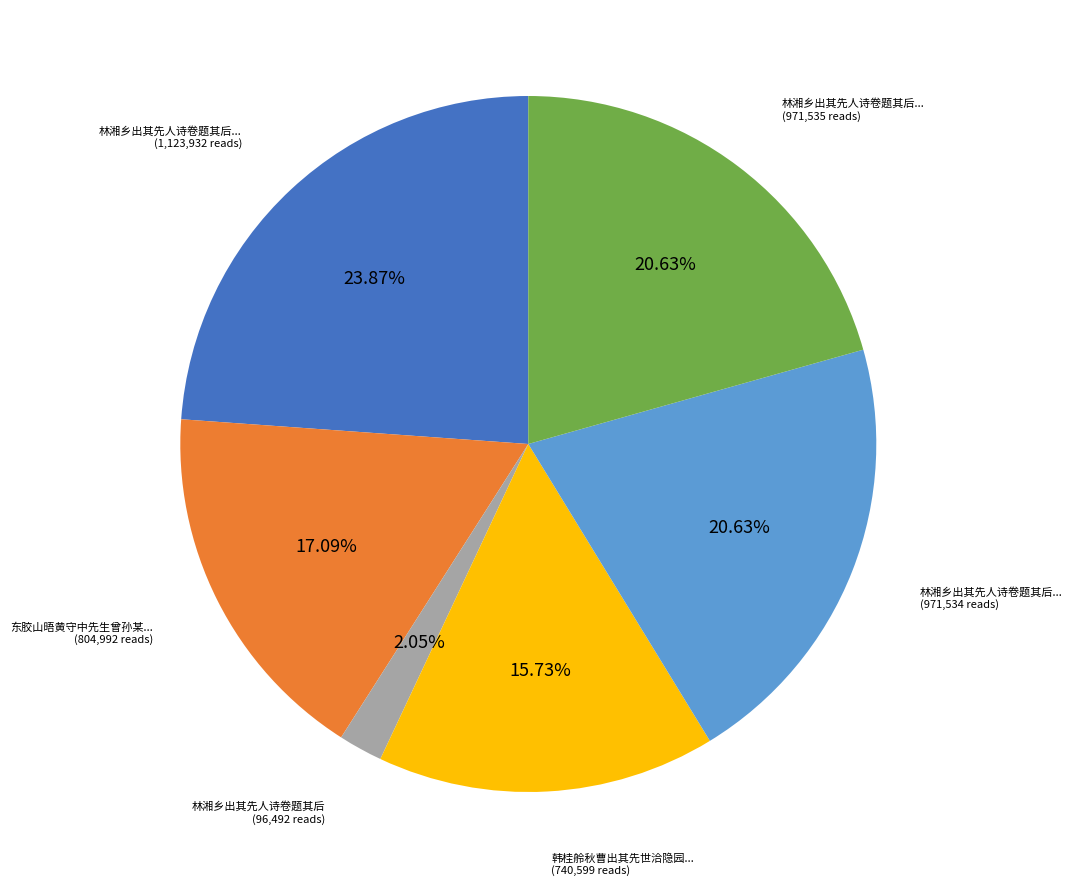

Is there any slice that represents more than half of the pie?

No